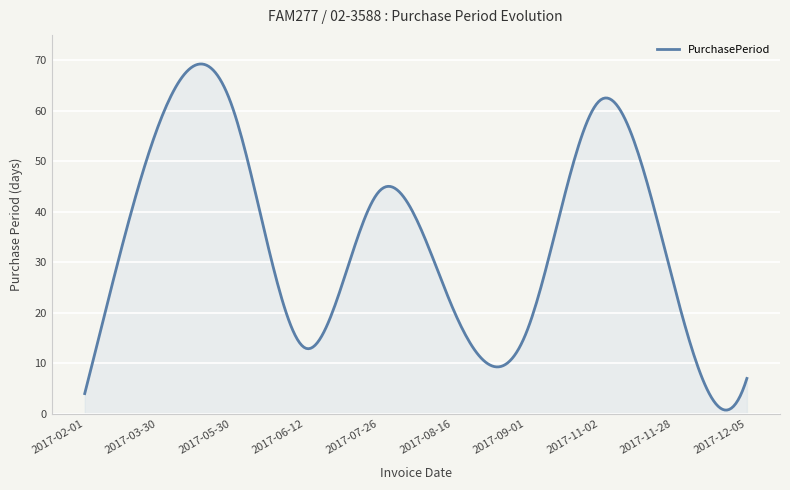

What is the greatest value displayed?

69.2